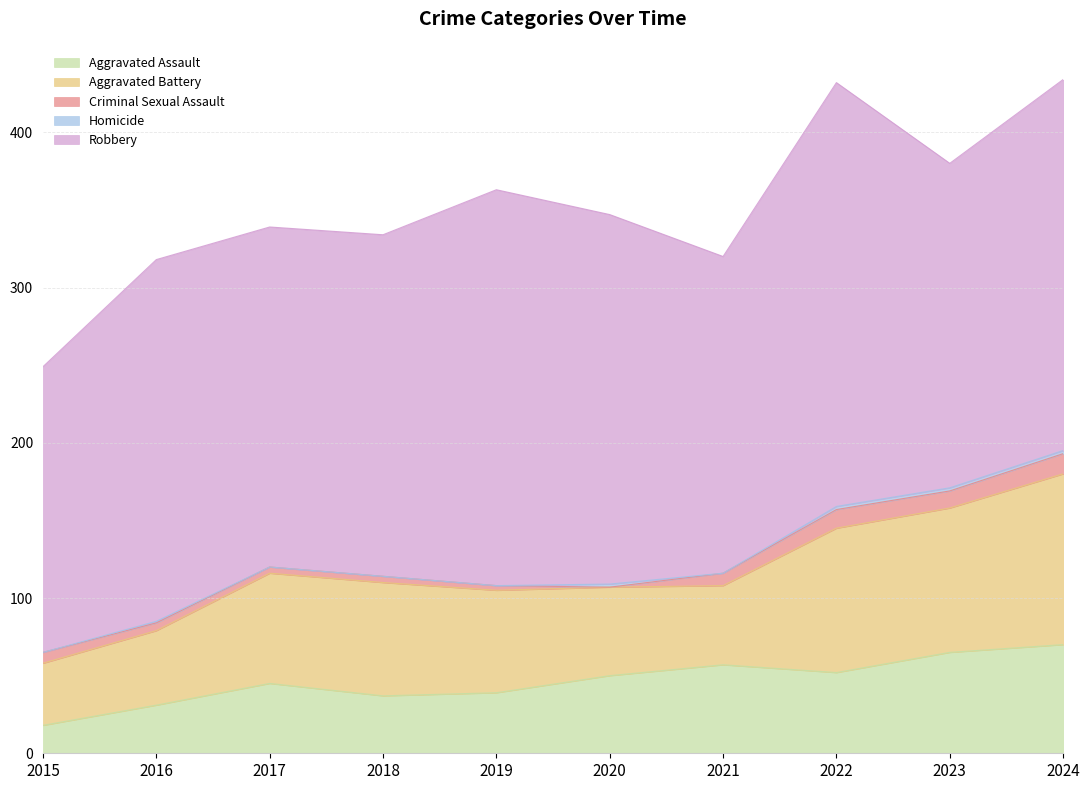

What is the difference between the Homicide values at 2017 and 2024?

2